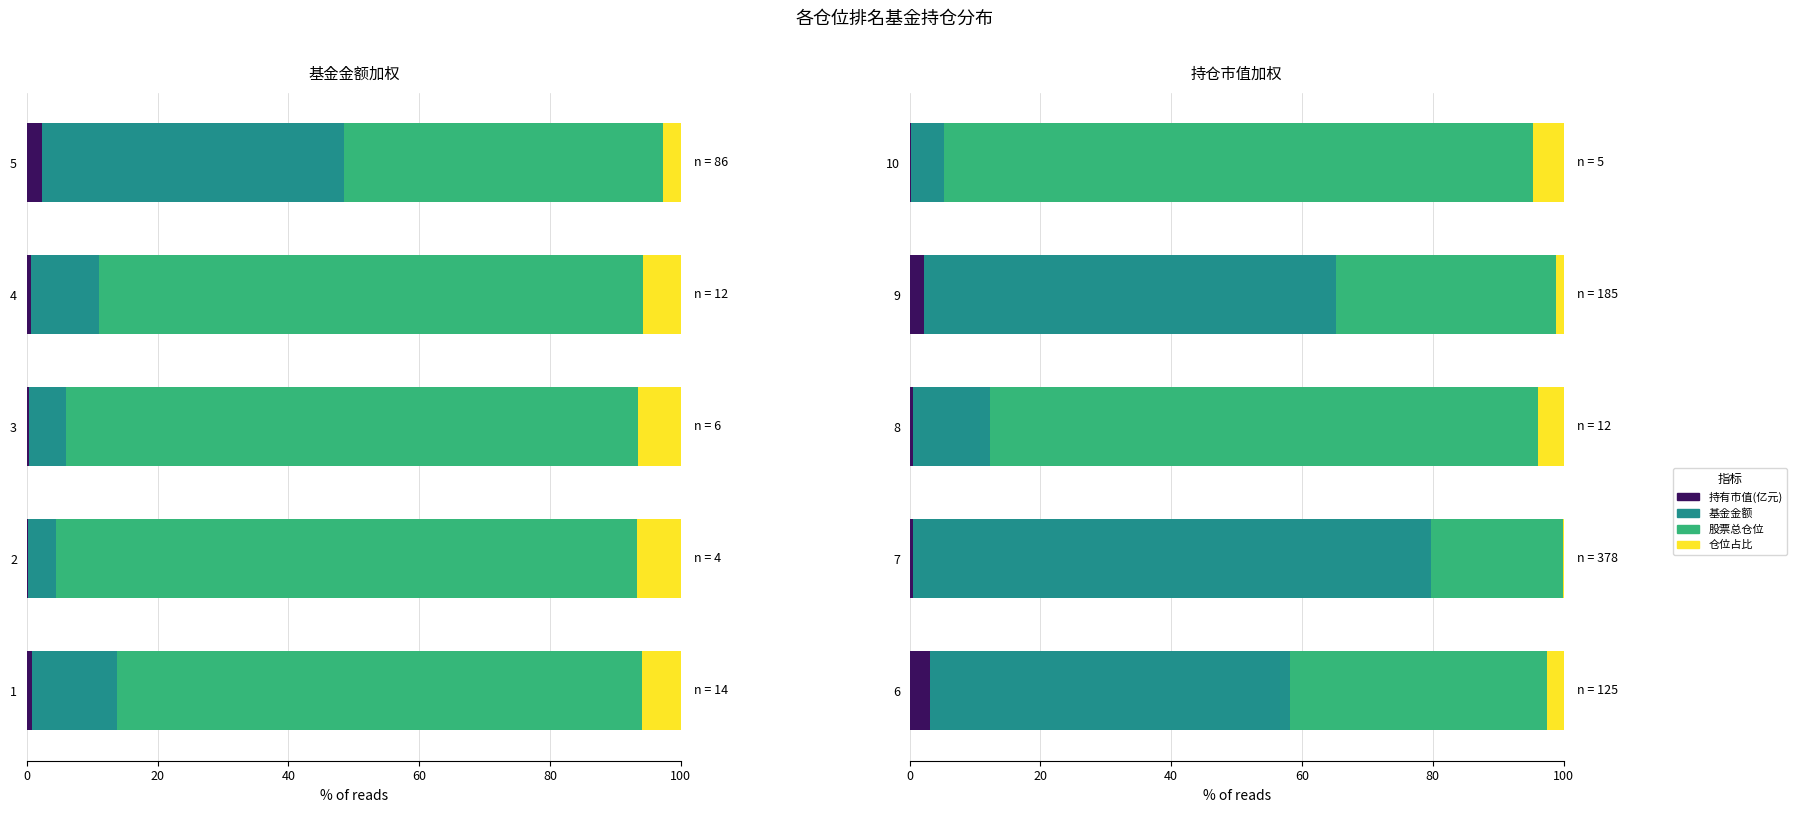

The value of 持有市值(亿元) at 9 is 0.5. True or false?

False